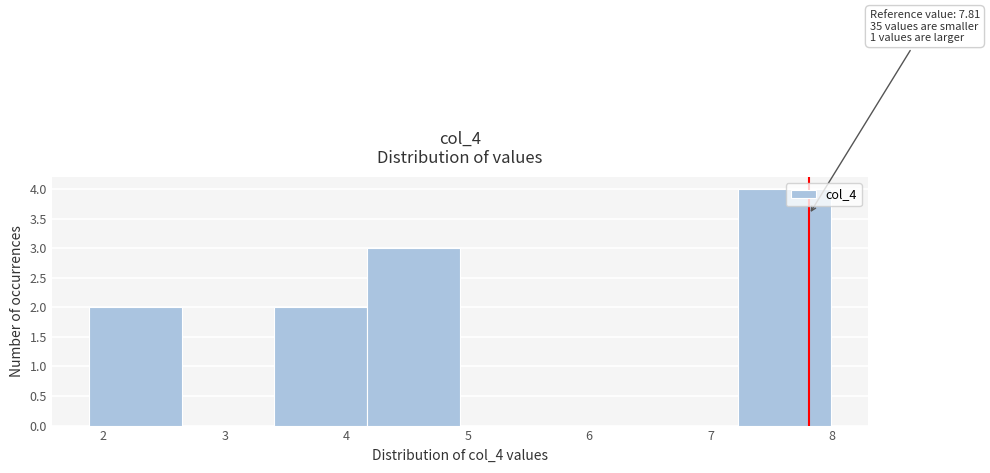

Which range on the x-axis has the tallest bar?

7.2 to 8.0